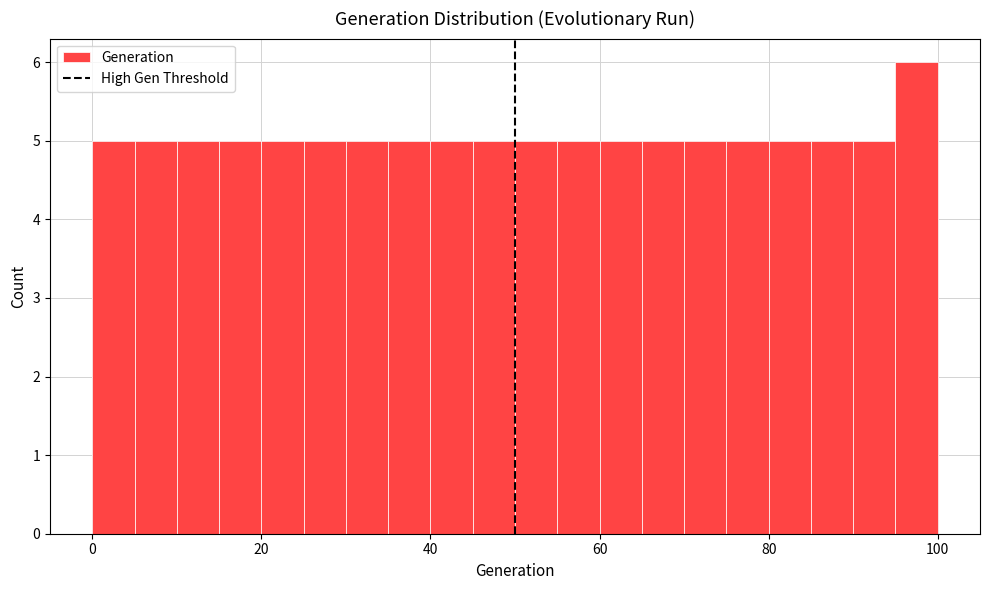

Read against the x-axis, roughly where is the centre of the tallest bar?

98